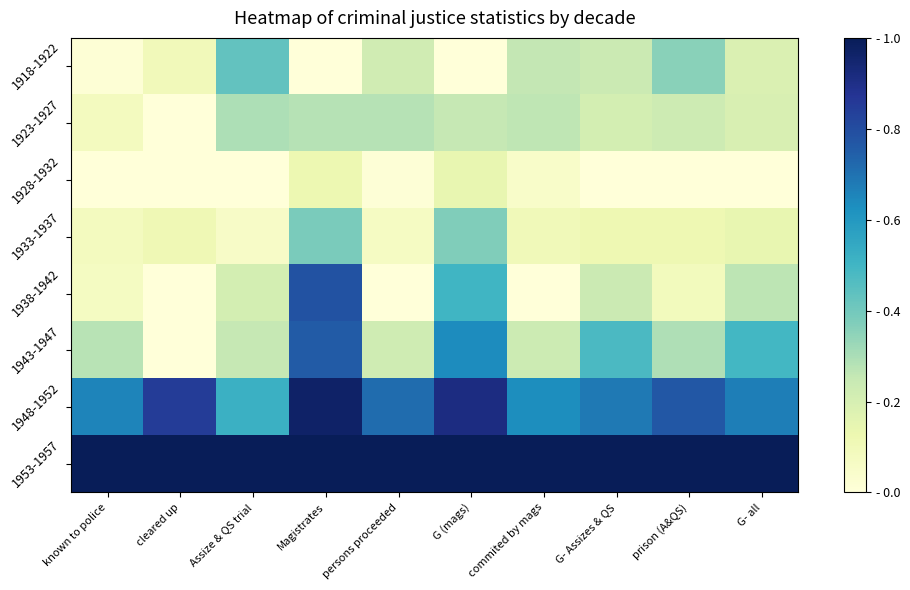

Rank the series by their maximum value, from highest to lowest.

1953-1957, 1948-1952, 1938-1942, 1943-1947, 1918-1922, 1933-1937, 1923-1927, 1928-1932